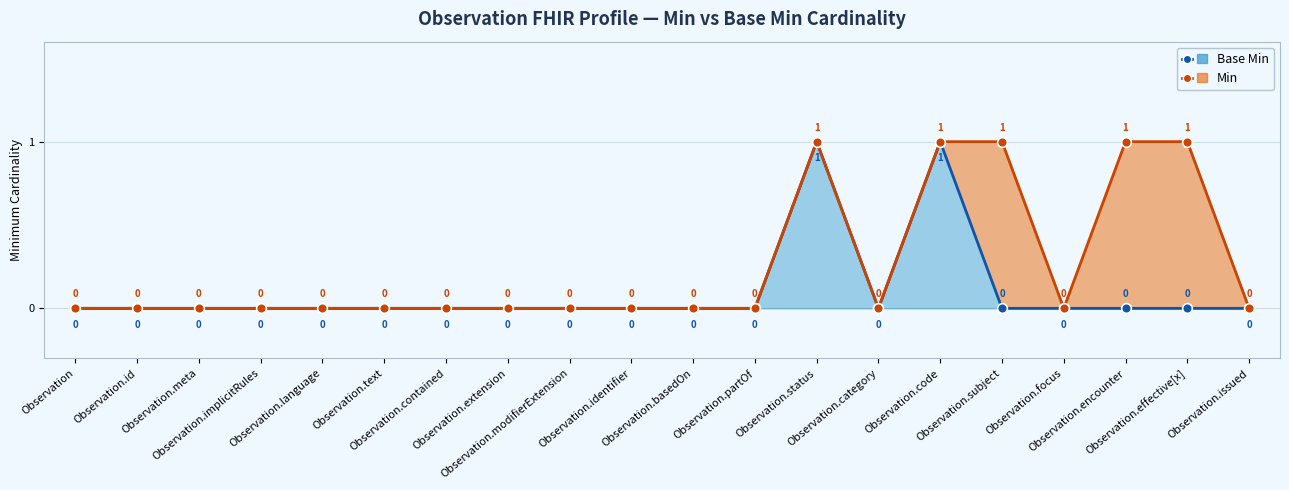

In Min, how many points are higher than both neighbors (excluding endpoints)?

1